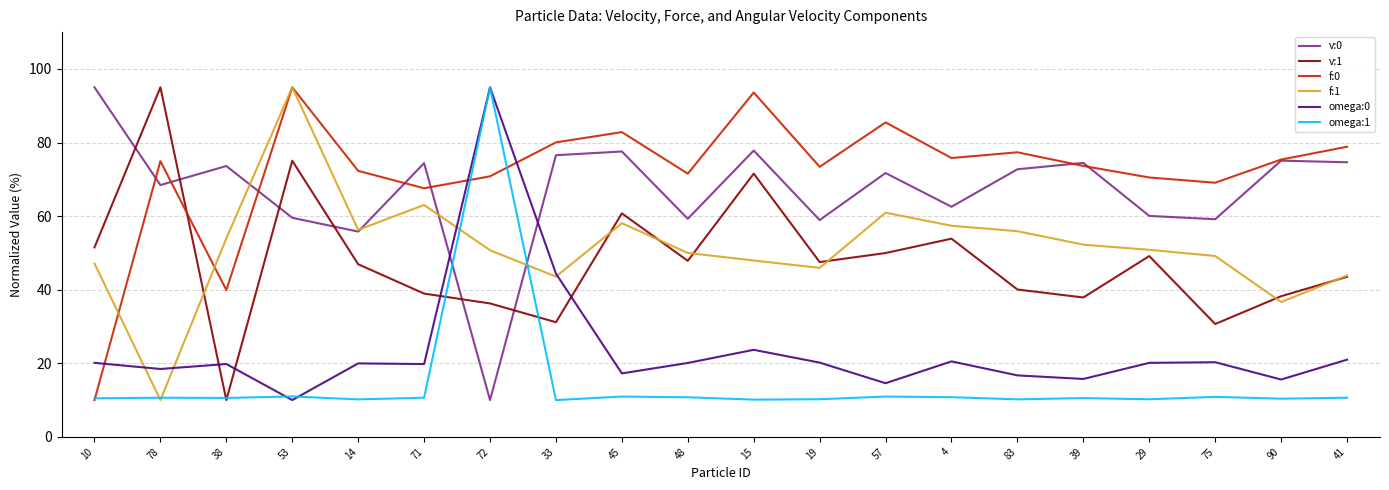

Rank the series at 15 from lowest to highest value.

omega:1, omega:0, f:1, v:1, v:0, f:0